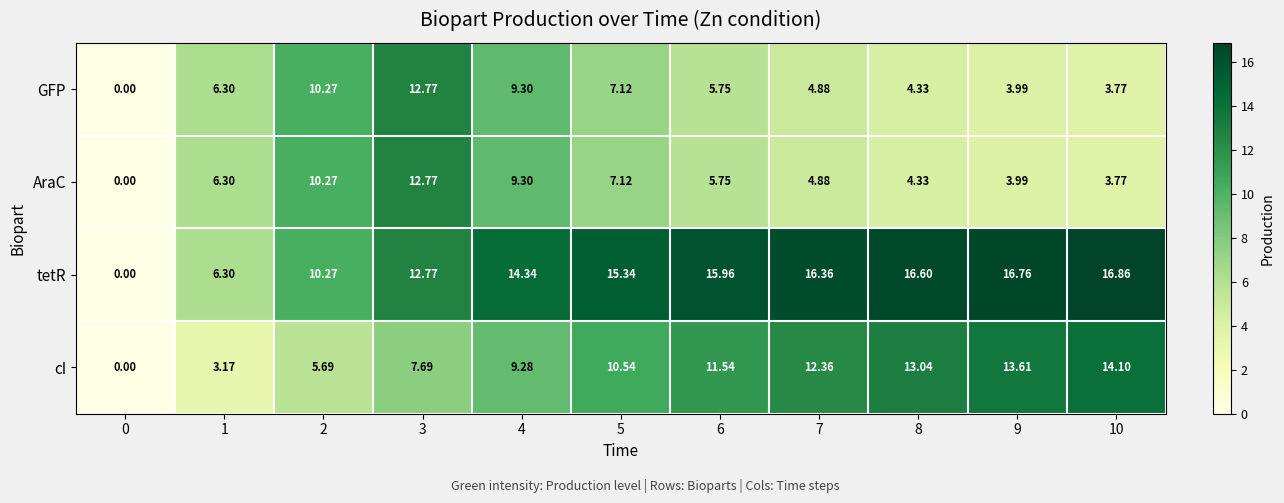

Which series has the largest total across all categories?

tetR